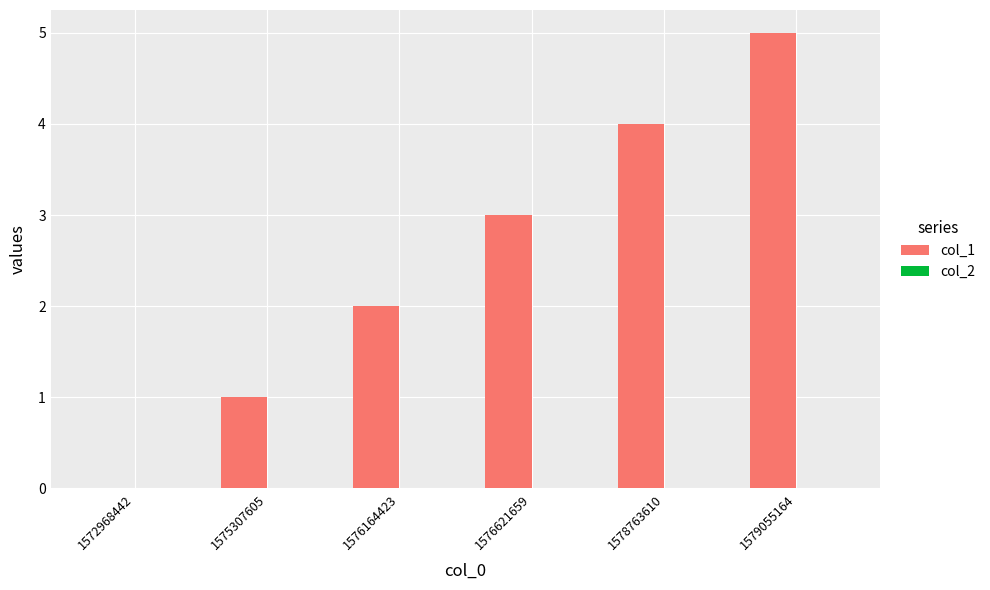

True or false: the data shows 0 at 1575307605.

False